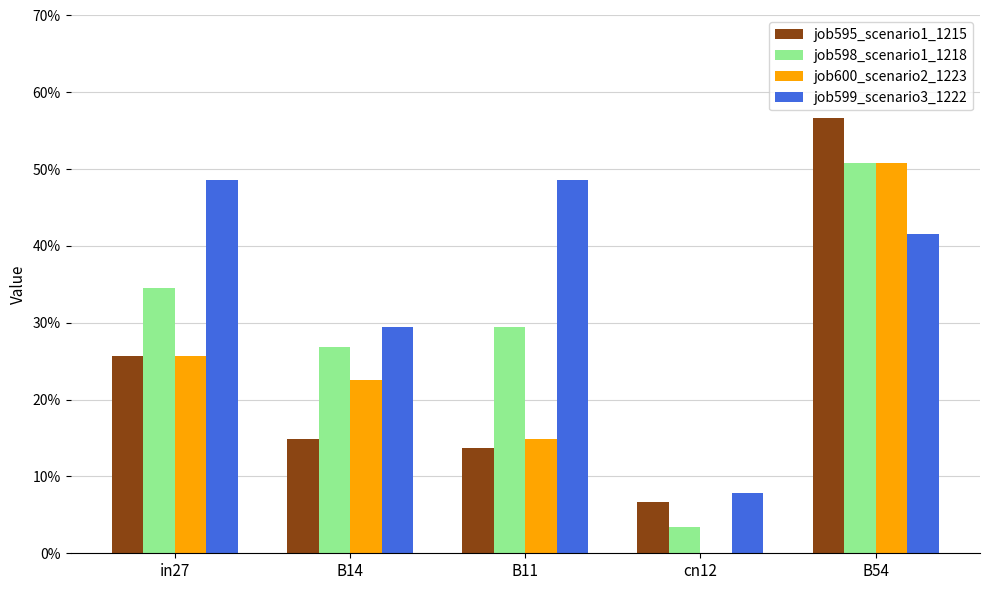

What are all the series names shown in the legend?

job595_scenario1_1215, job598_scenario1_1218, job600_scenario2_1223, job599_scenario3_1222